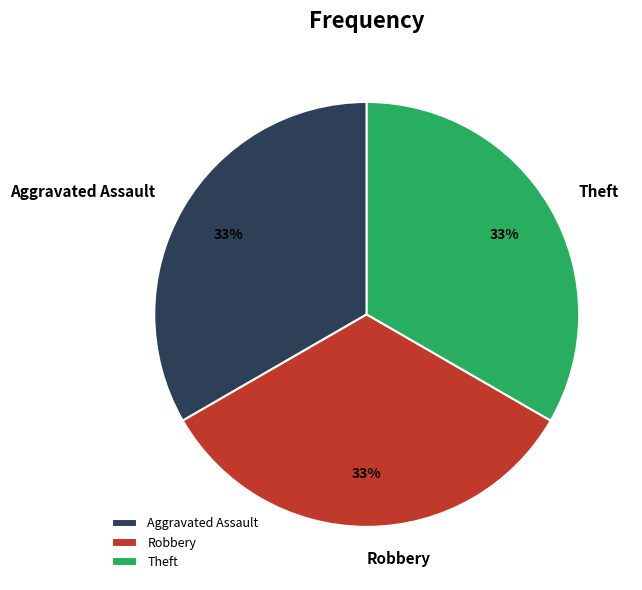

Approximately how many times larger is the value at Theft compared to Robbery?

1.0